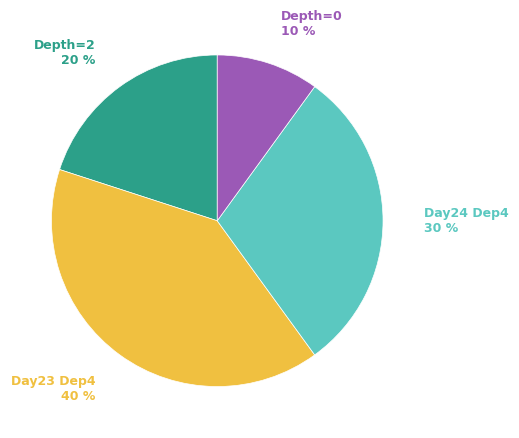

How many segments does this pie chart have?

4